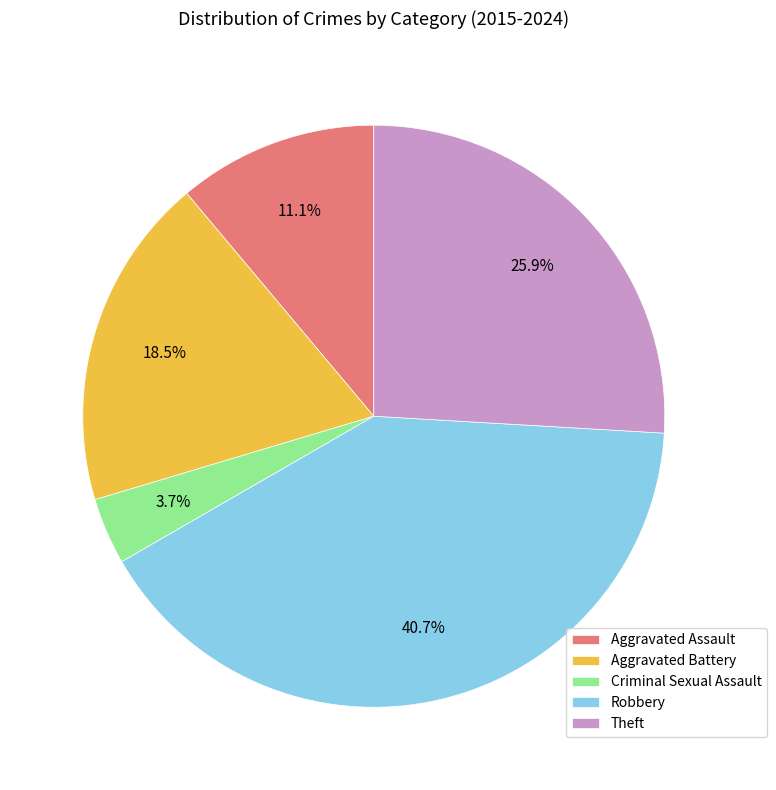

To the nearest percent, what is the difference between the Aggravated Assault and Robbery slice percentages?

30%